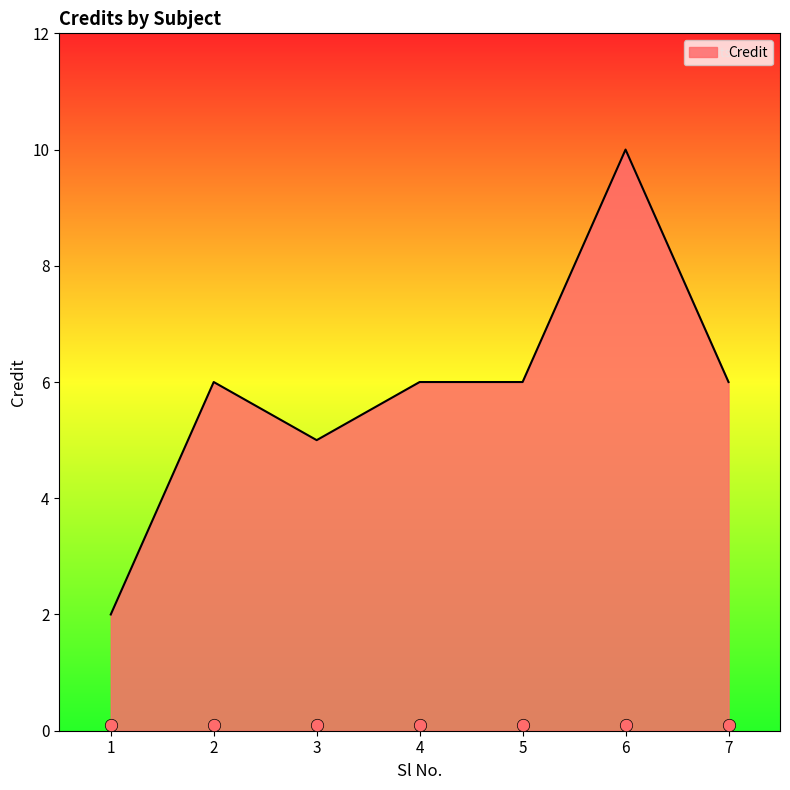

What is the ratio of the value at 3 to the value at 6?

0.5